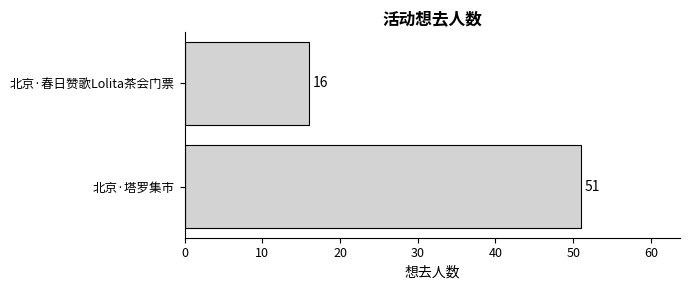

What is the difference between the maximum and minimum values?

35